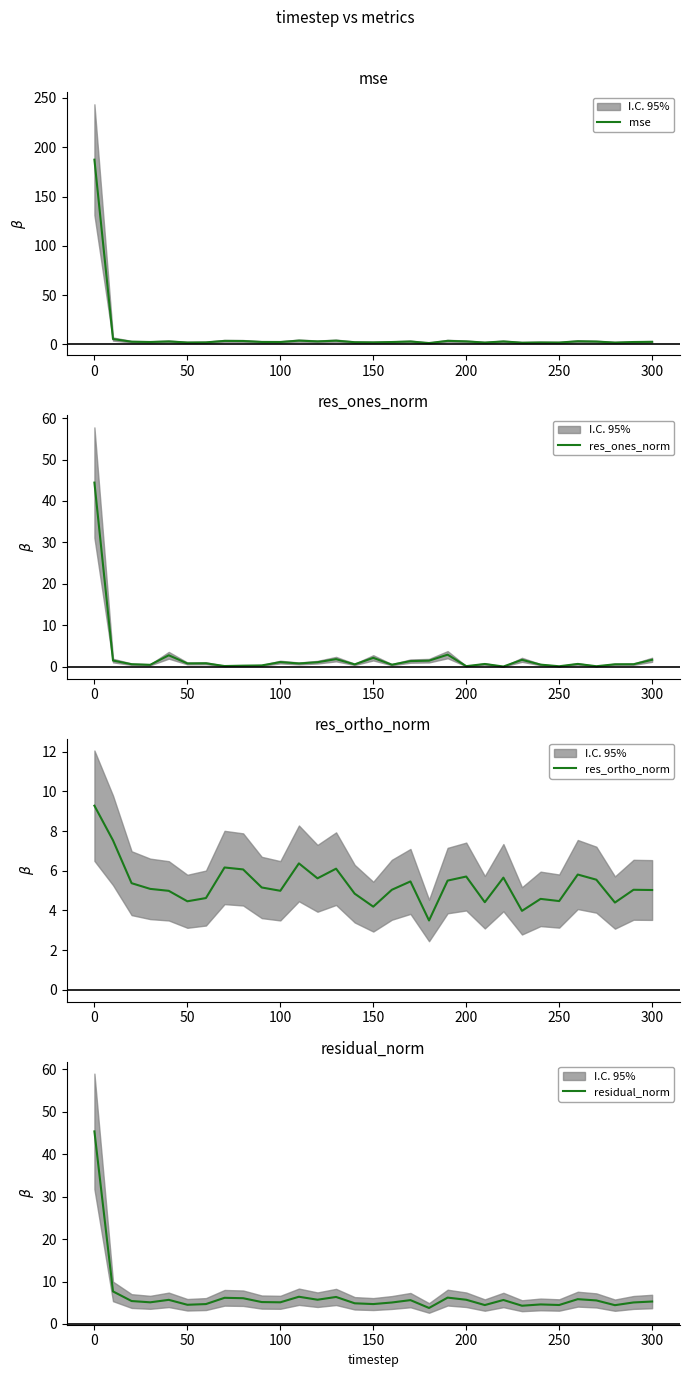

Does the chart display data point markers on the line(s)?

No